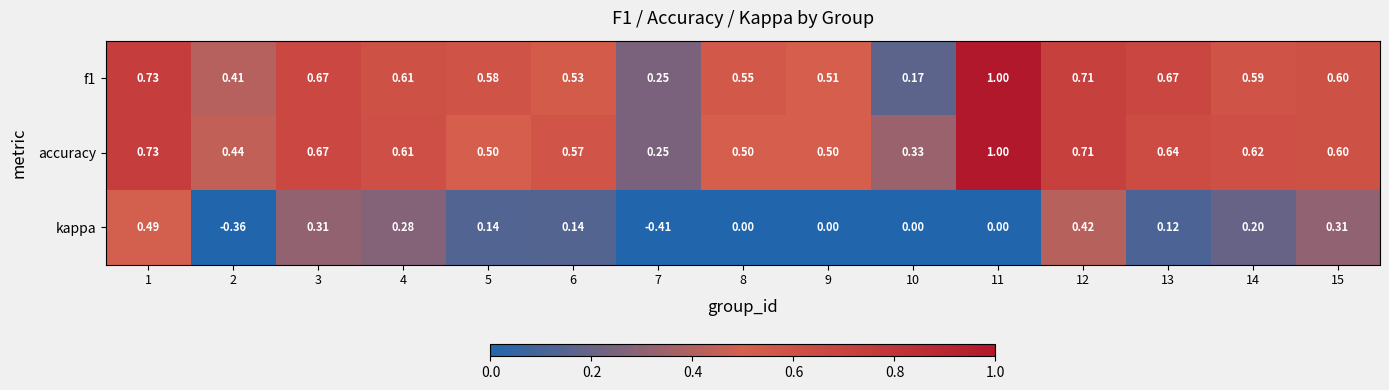

Which series has the largest total across all categories?

accuracy